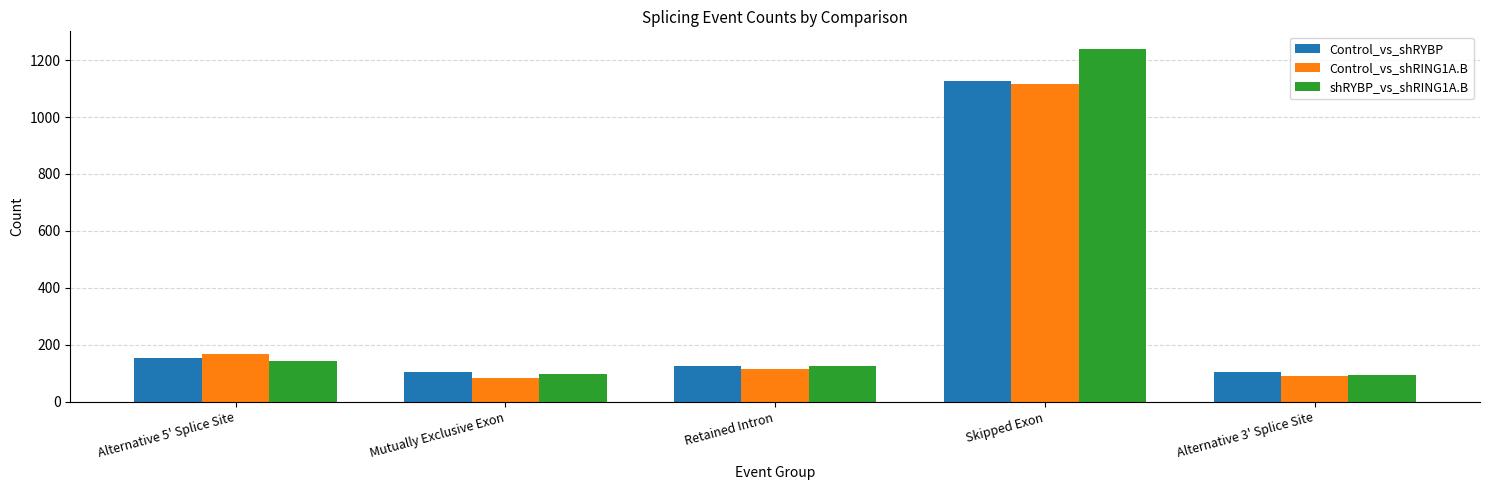

Is it true that Control_vs_shRING1A.B equals 91 at Alternative 3' Splice Site?

True